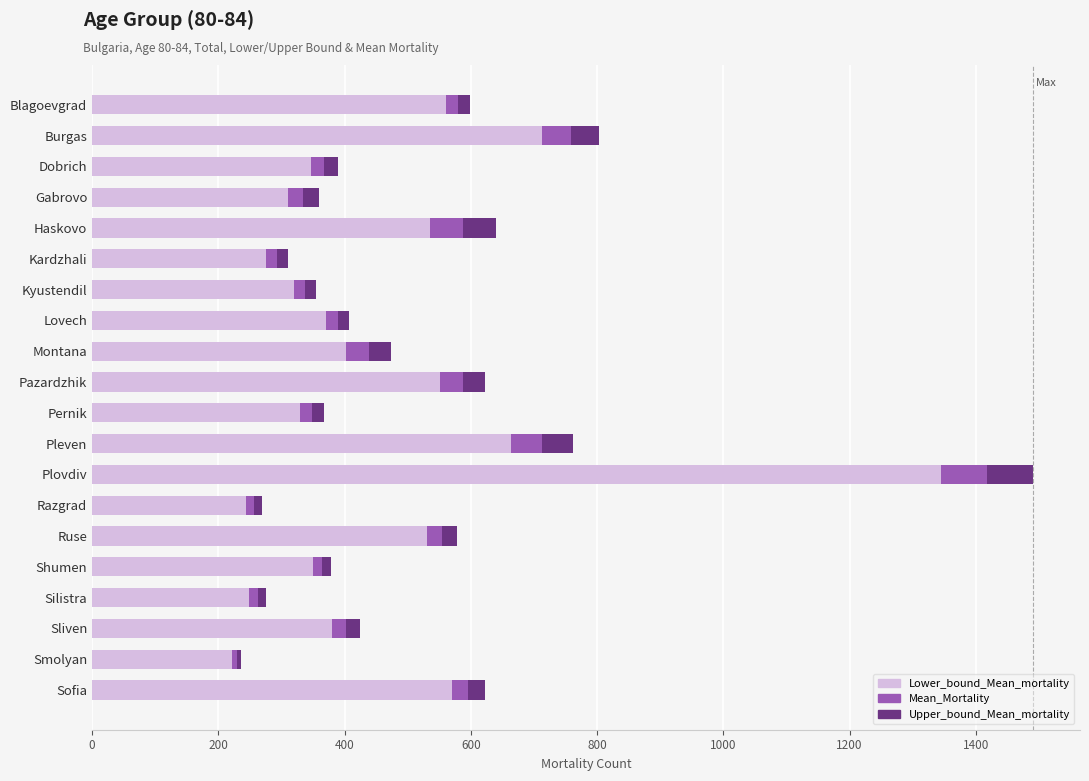

What is the highest value of the Lower_bound_Mean_mortality series?

1344.6